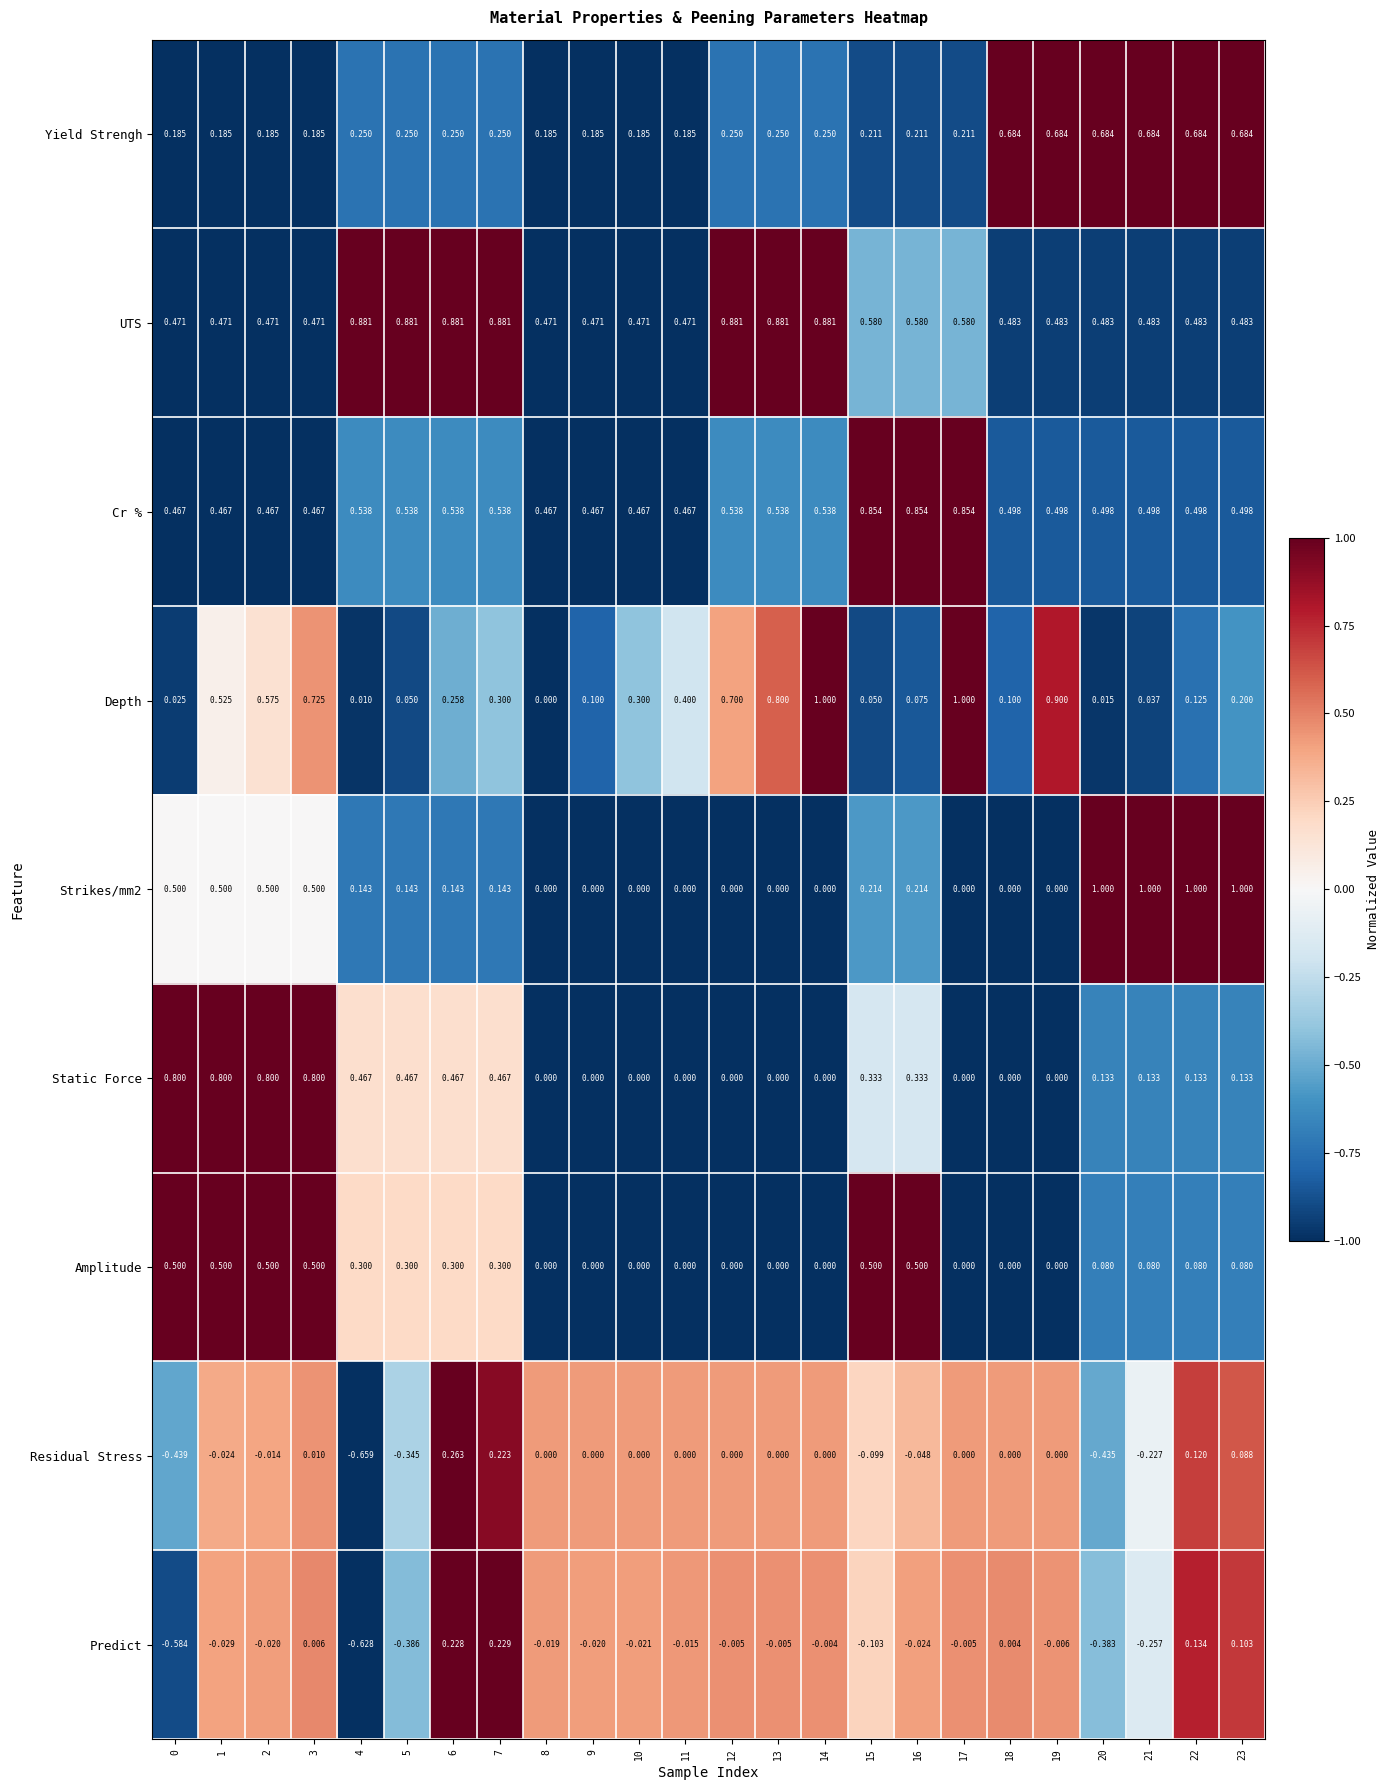

Which series changed the most between 0 and 17?

Depth